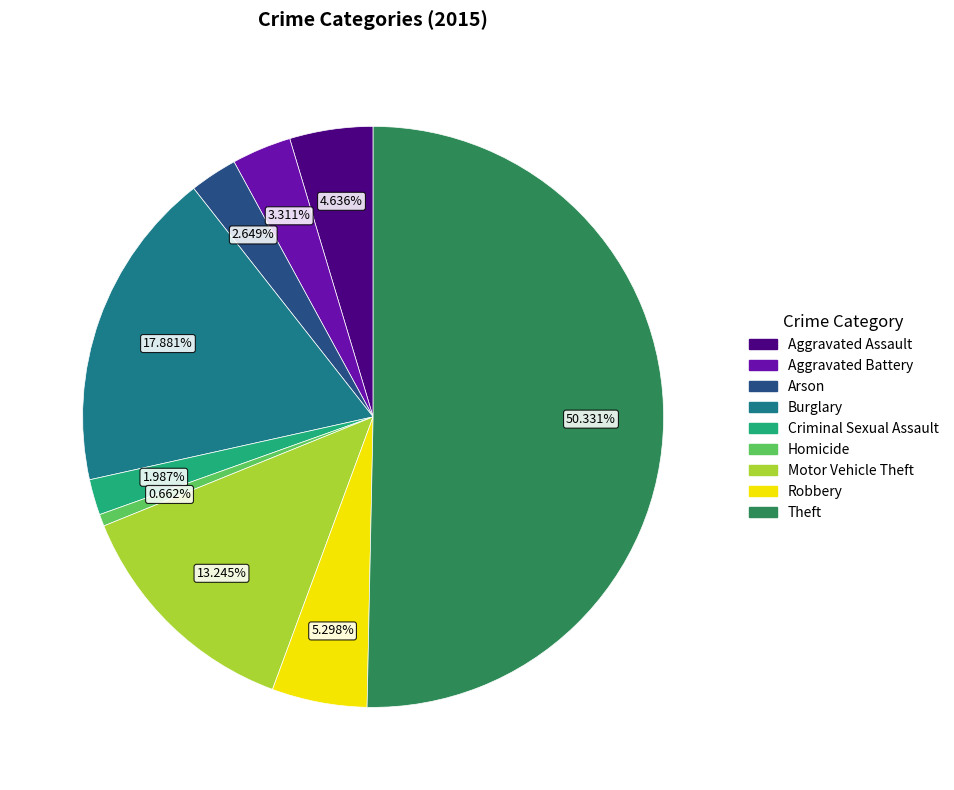

What percentage do Burglary and Homicide together represent?

18.5%